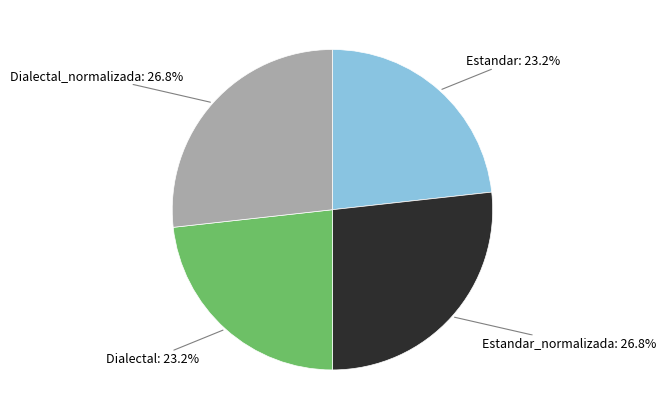

Does any single category account for the majority?

No